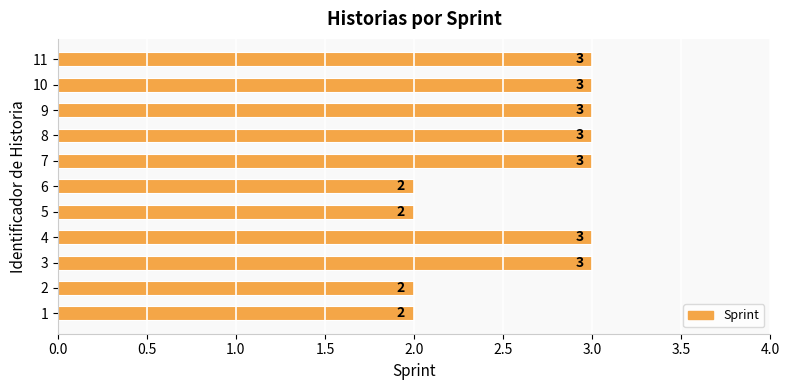

What is the maximum value shown in the chart?

3